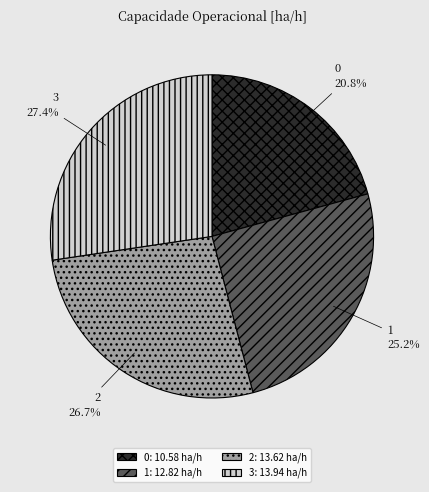

To the nearest percent, what portion does 0 represent?

21%